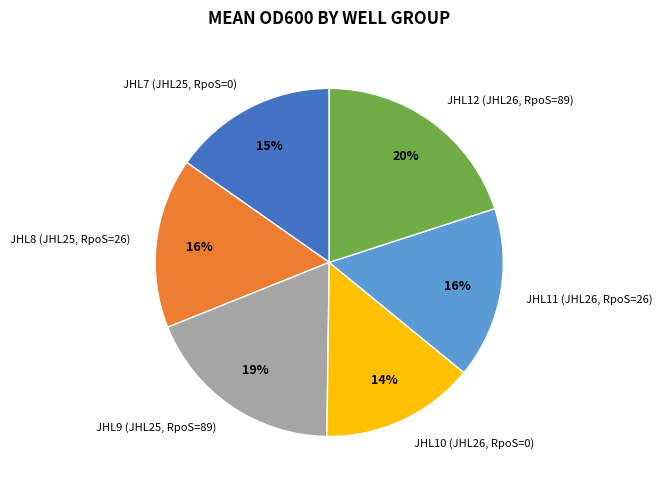

Count the number of slices in the pie.

6